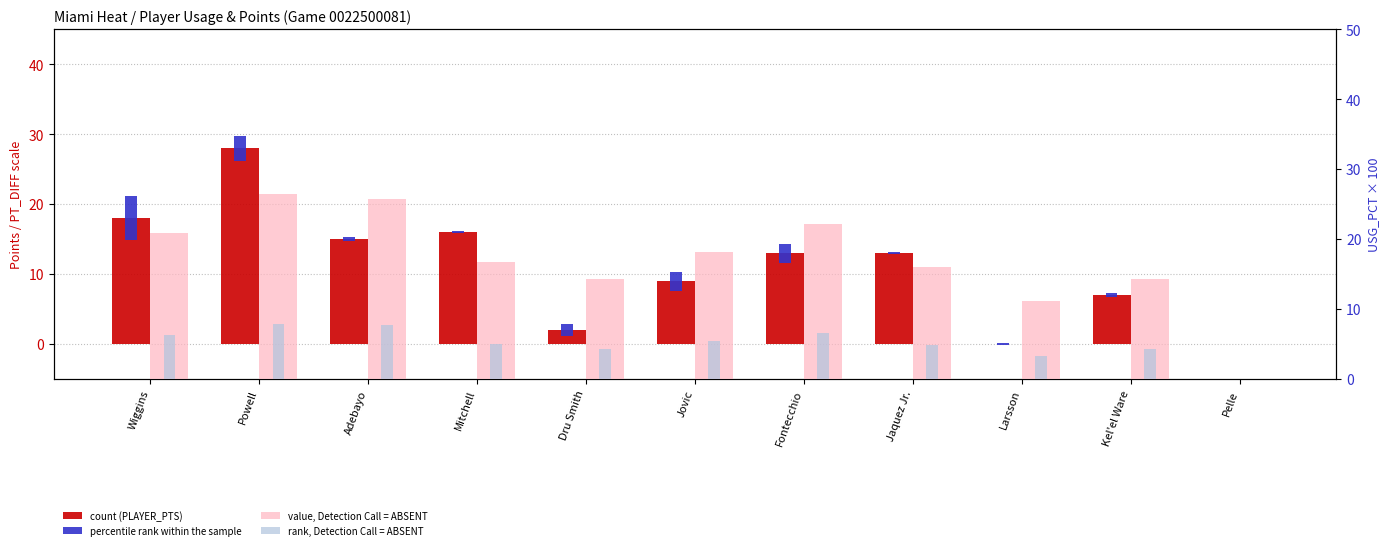

Reading left to right, what are all the values shown in this chart?

count (PLAYER_PTS): 18.0	28.0	15.0	16.0	2.0	9.0	13.0	13.0	0.0	7.0	0.0
percentile rank within the sample: 6.3	3.6	0.6	0.3	1.8	2.7	2.7	0.3	0.3	0.6	0.0
value, Detection Call = ABSENT: 20.9	26.4	25.8	16.8	14.3	18.2	22.2	16.1	11.1	14.3	0.0
rank, Detection Call = ABSENT: 6.3	7.9	7.7	5.0	4.3	5.5	6.7	4.8	3.3	4.3	0.0